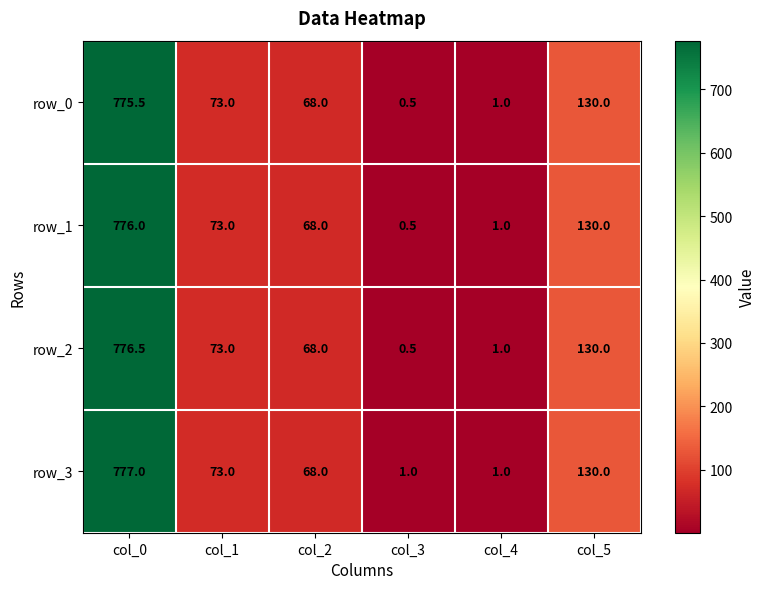

Is the value of row_1 at col_4 greater than the value of row_2 at col_5?

No